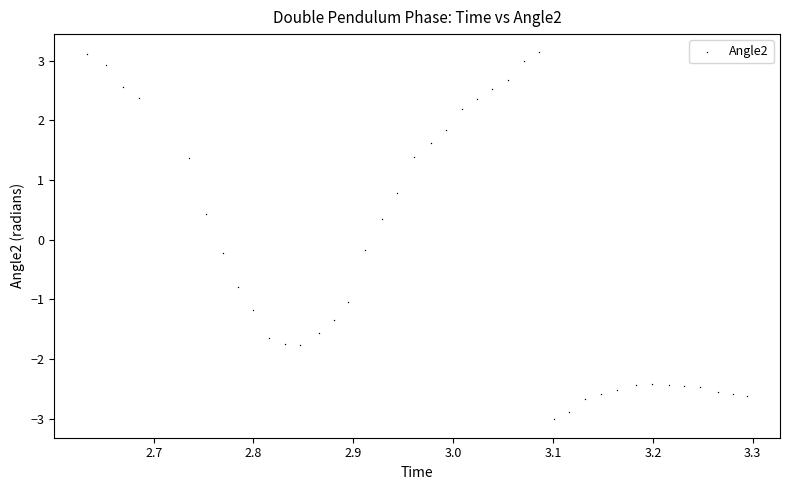

What is the range of Y values (max minus min)?

6.1